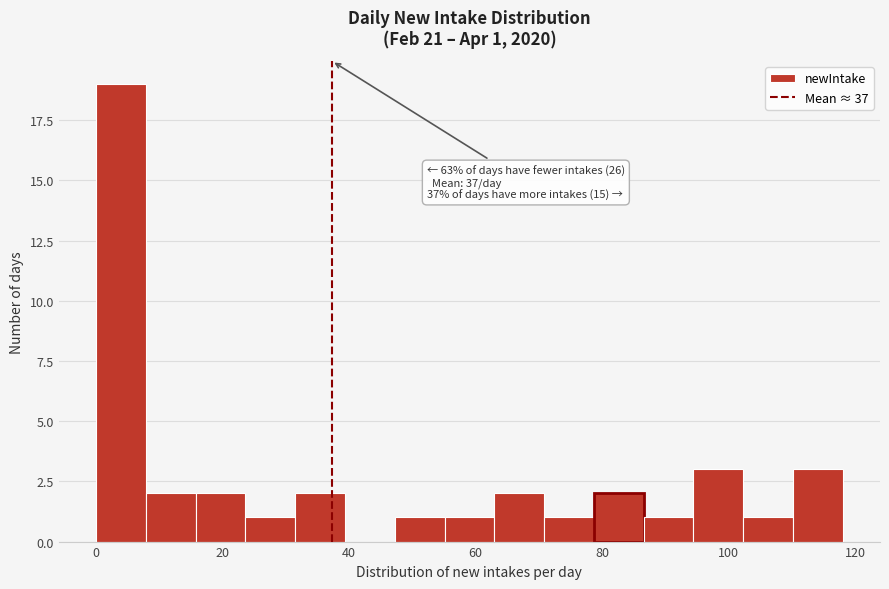

Read against the x-axis, roughly where is the centre of the tallest bar?

4